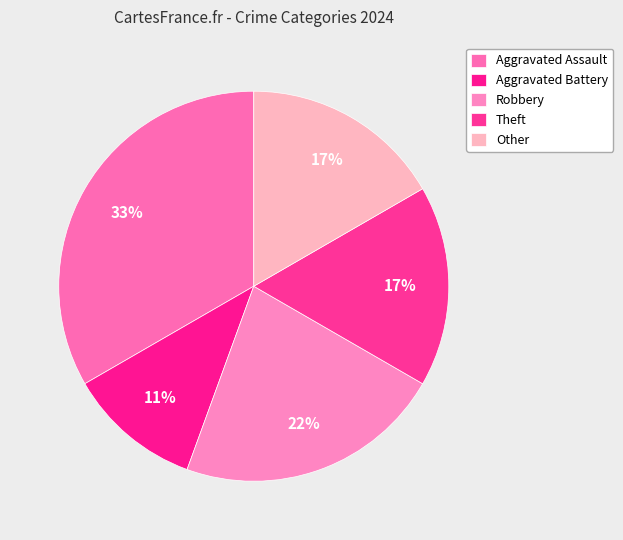

Is it true that Aggravated Assault is 33% of the pie?

True